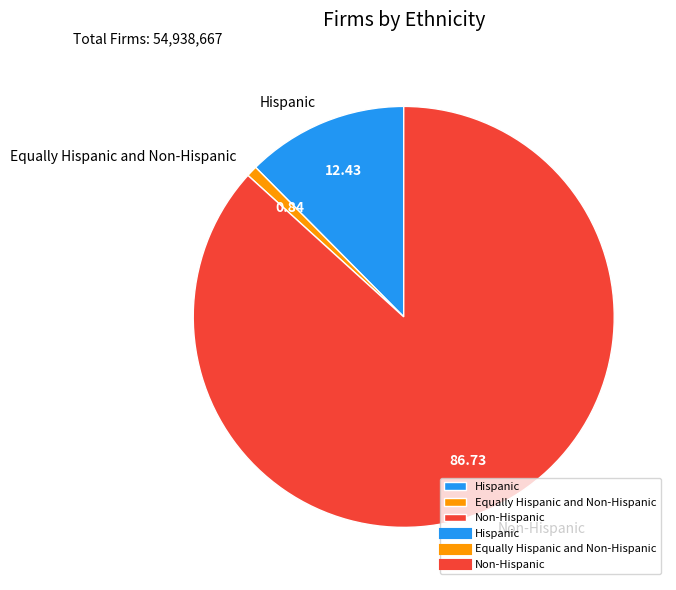

Is the sum of Non-Hispanic and Hispanic greater than half?

Yes